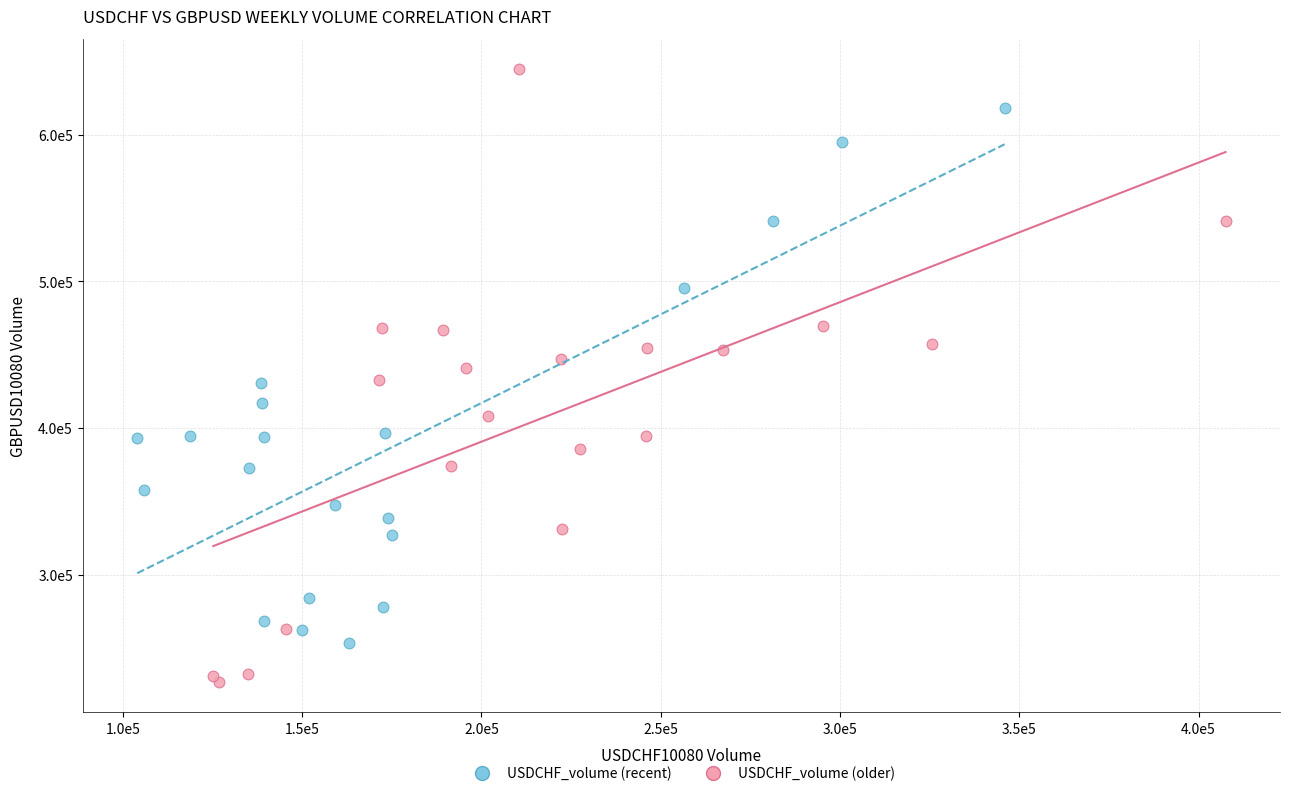

Which series has the largest Y range (max minus min)?

USDCHF_volume (older)